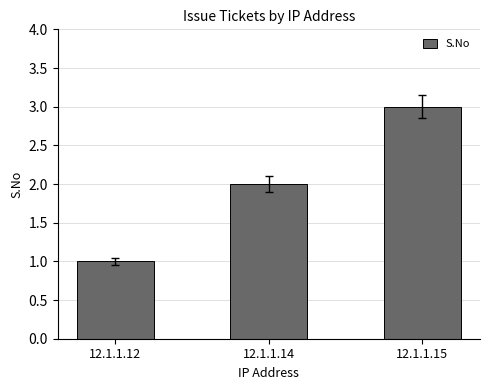

What is the difference between the values at 12.1.1.12 and 12.1.1.14?

1